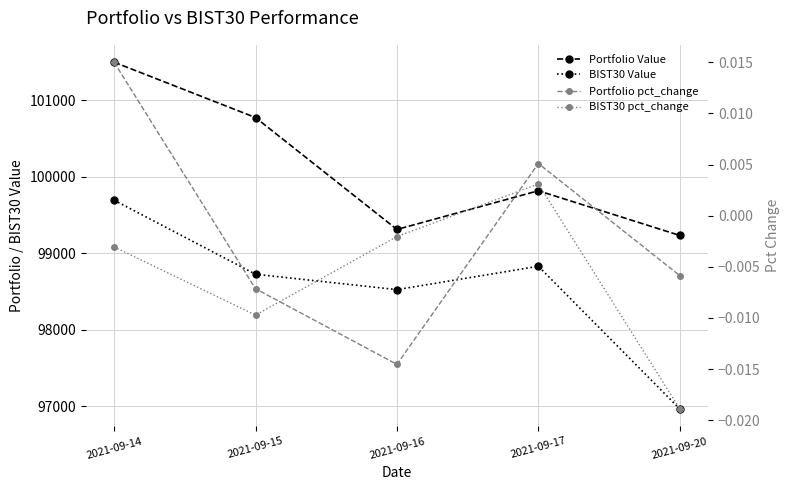

Which has a higher value, 2021-09-16 or 2021-09-17?

2021-09-17